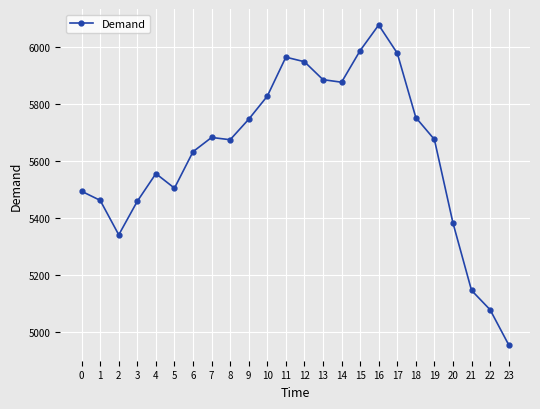

What is the value of the 24th point from the left?

4956